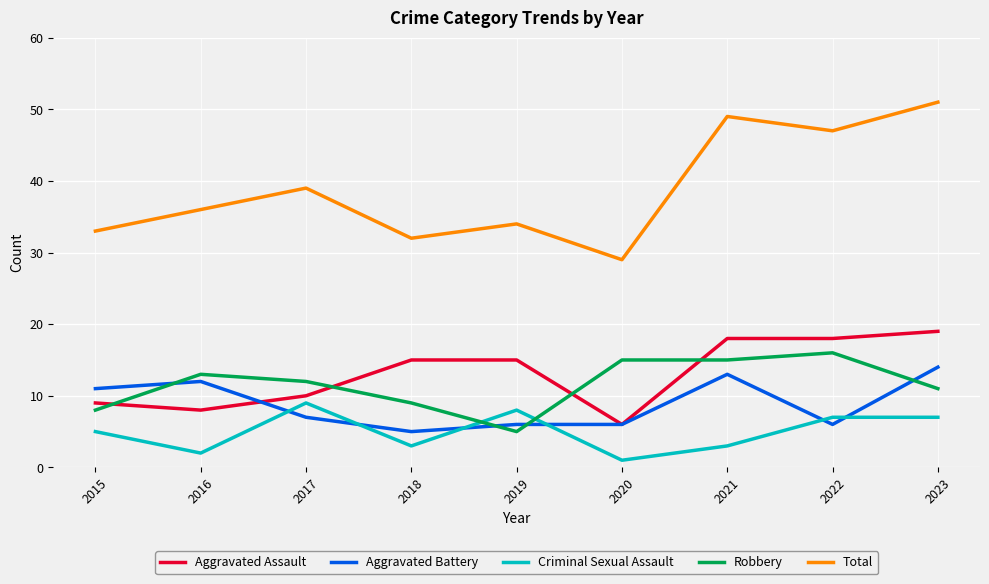

Reading left to right, transcribe all the data shown in this chart.

Aggravated Assault: 2015=9	2016=8	2017=10	2018=15	2019=15	2020=6	2021=18	2022=18	2023=19
Aggravated Battery: 2015=11	2016=12	2017=7	2018=5	2019=6	2020=6	2021=13	2022=6	2023=14
Criminal Sexual Assault: 2015=5	2016=2	2017=9	2018=3	2019=8	2020=1	2021=3	2022=7	2023=7
Robbery: 2015=8	2016=13	2017=12	2018=9	2019=5	2020=15	2021=15	2022=16	2023=11
Total: 2015=33	2016=36	2017=39	2018=32	2019=34	2020=29	2021=49	2022=47	2023=51